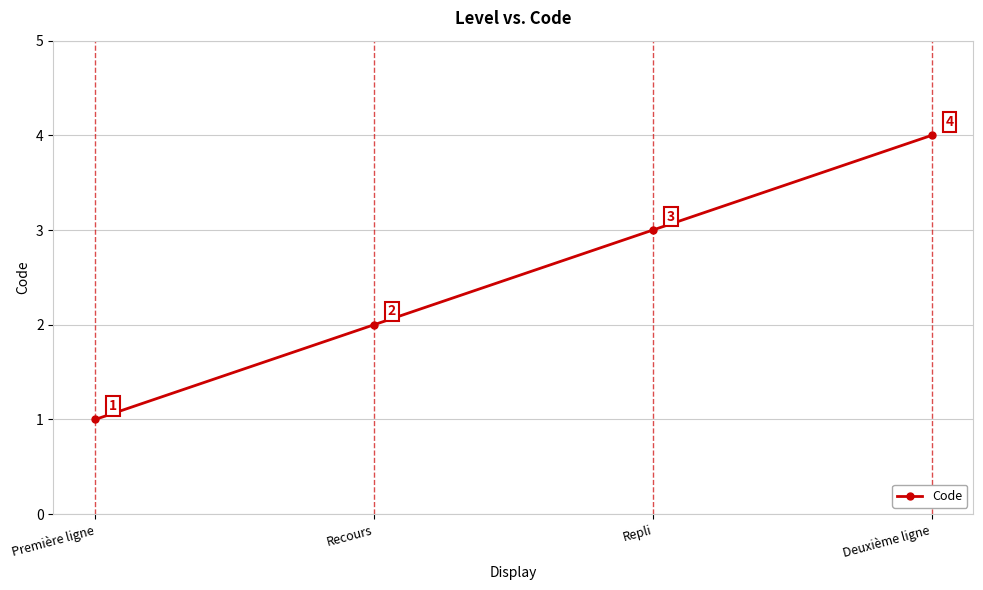

What is the sum of all values?

10